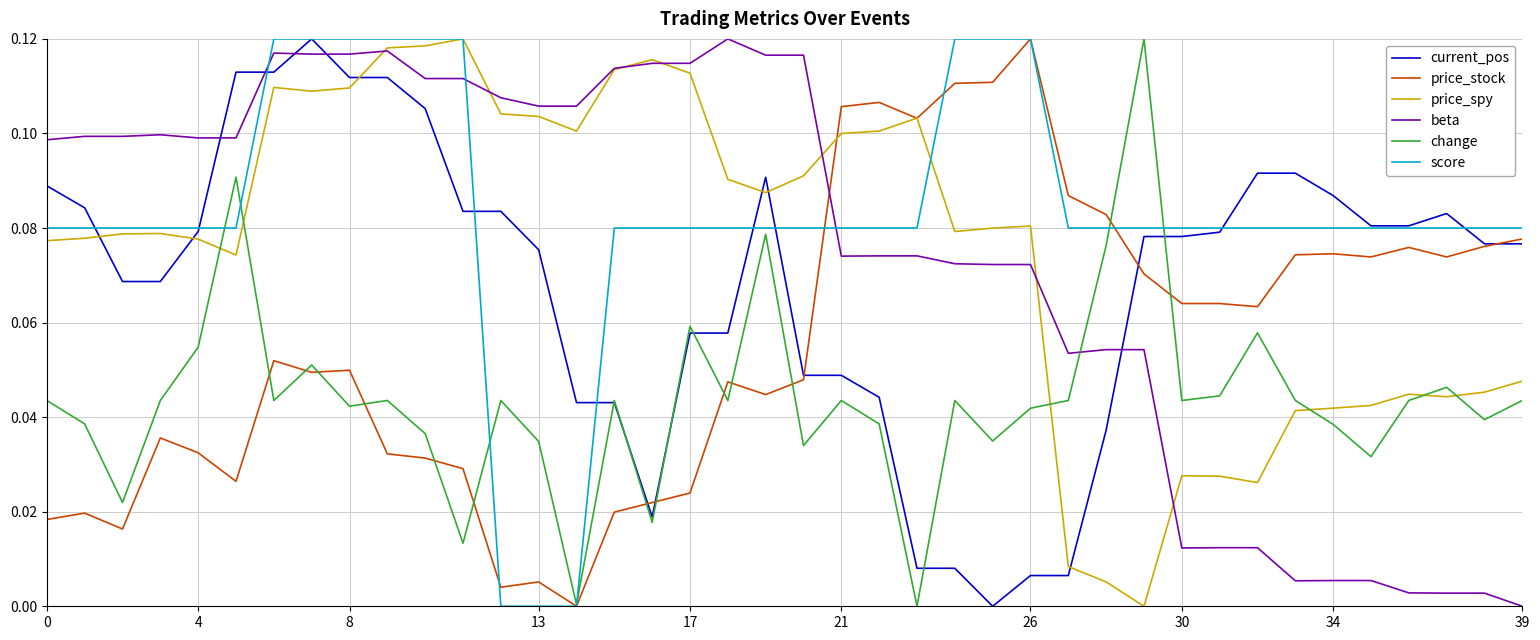

Which series has the largest total across all categories?

score